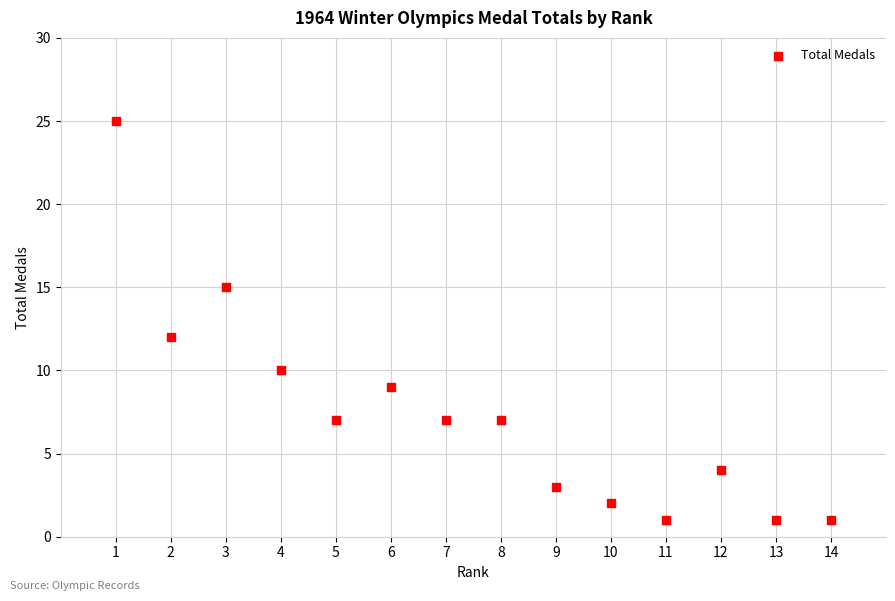

What is the range of Y values (max minus min)?

24